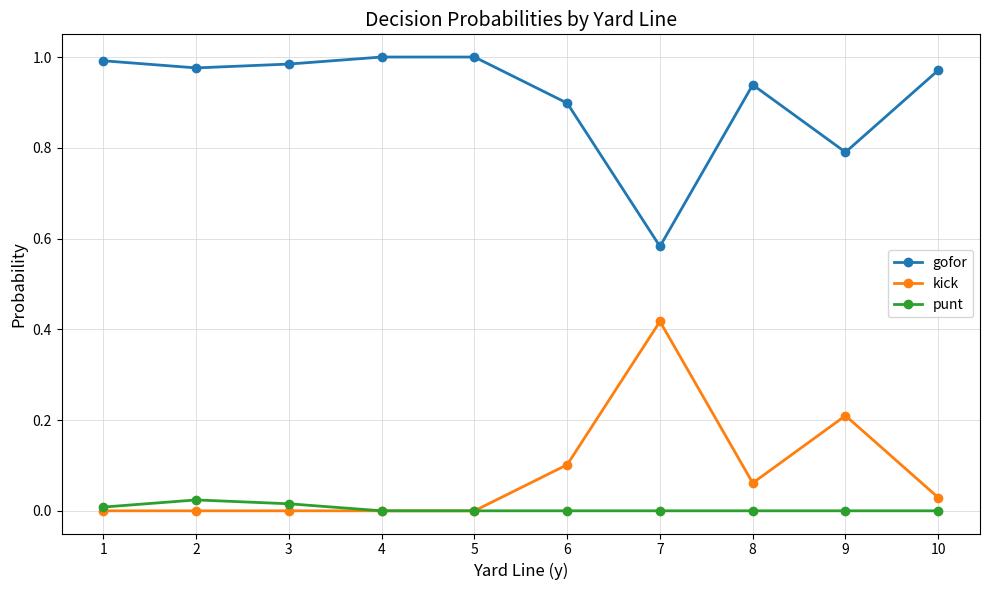

How many categories are shown in the chart?

10